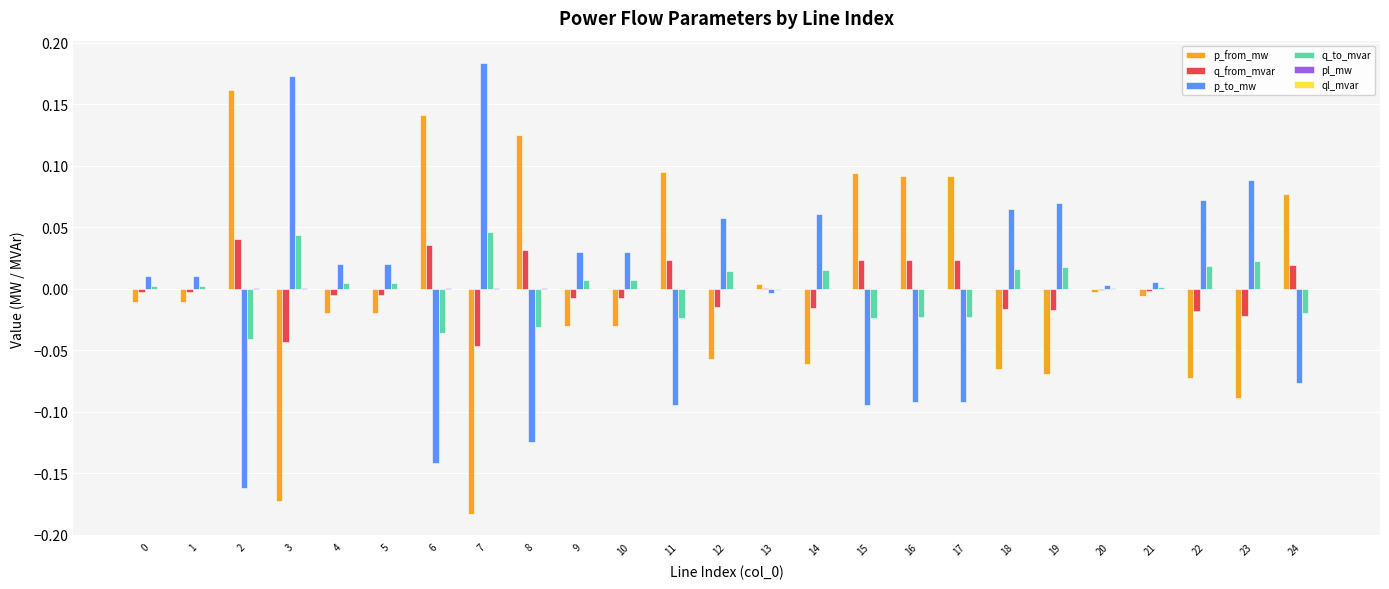

True or false: q_to_mvar has a value of 0.0 at 9.

True